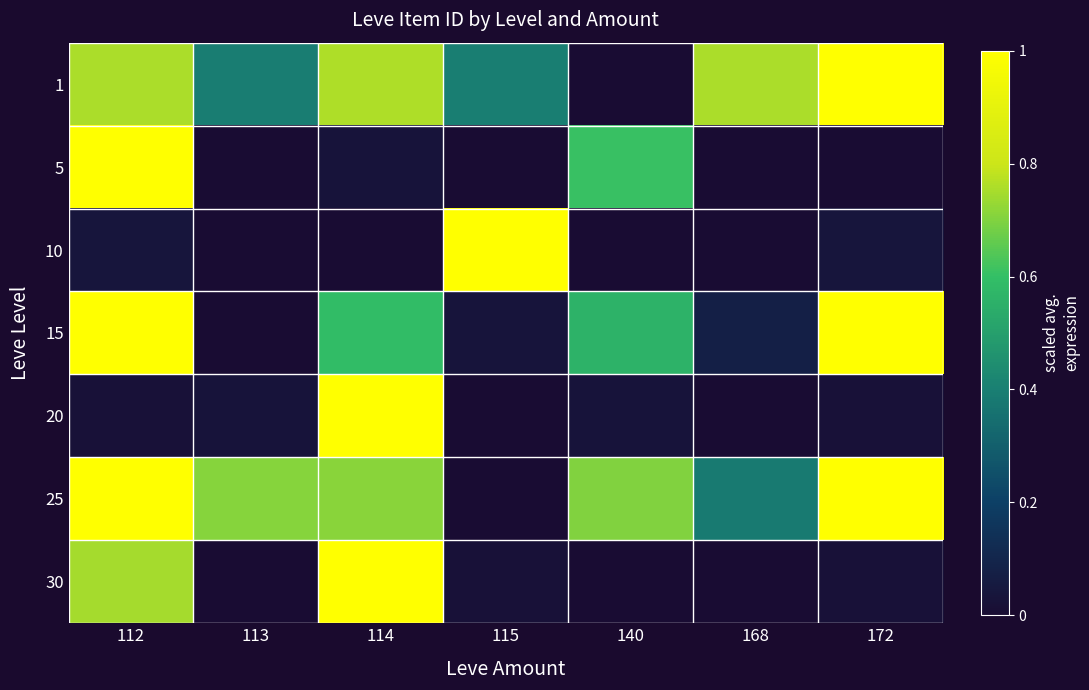

How many distinct data groups are displayed?

7